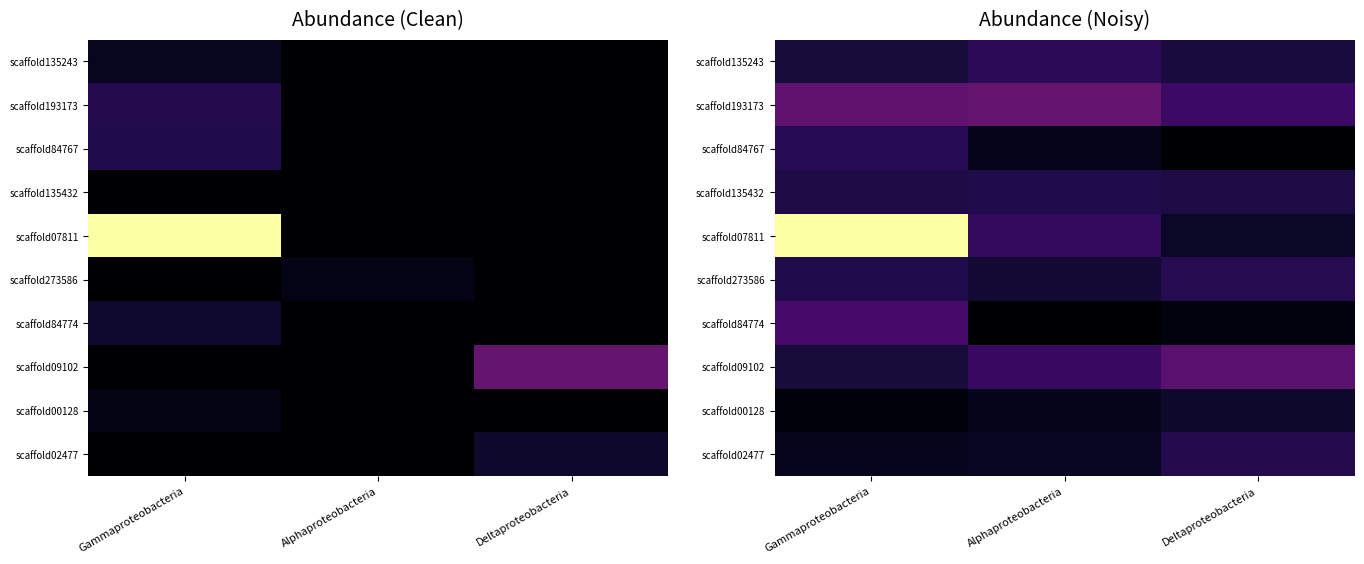

Which category has the lowest value in the scaffold193173 series?

Deltaproteobacteria